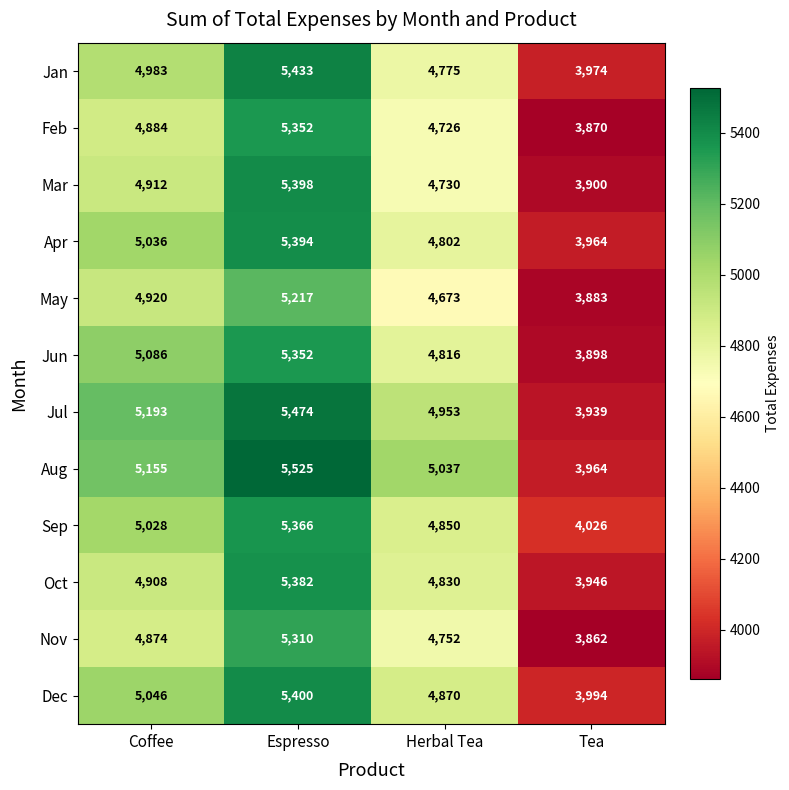

Is it true that Apr equals 4802 at Herbal Tea?

True